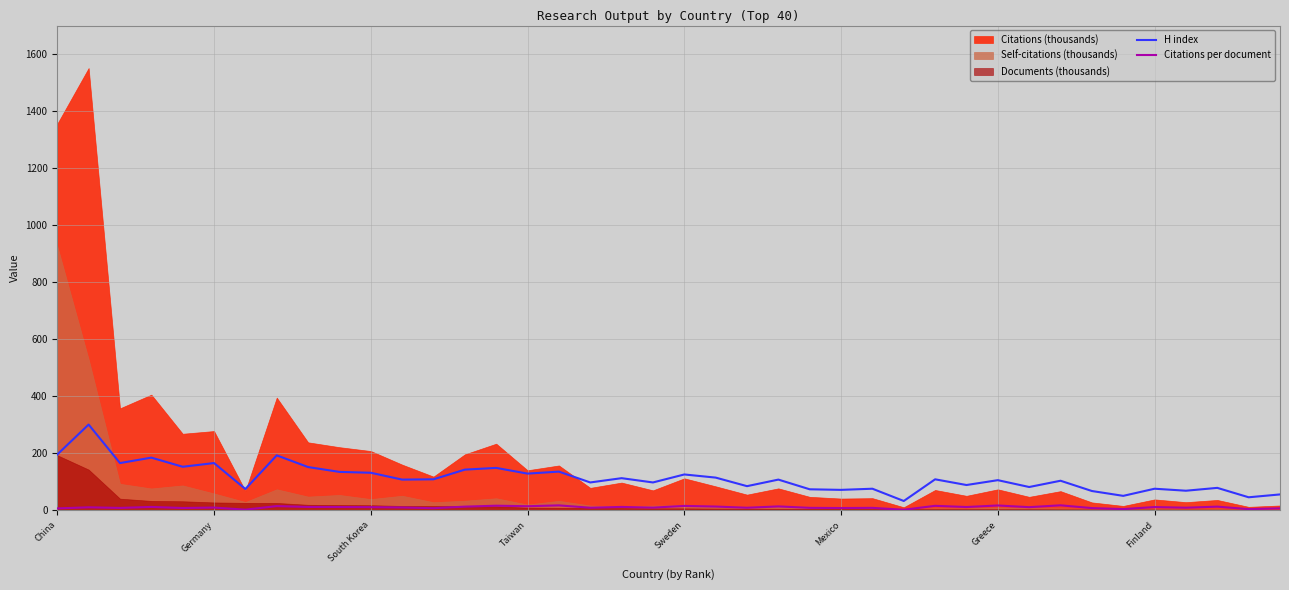

Where is Citations per document nearest to the value 10?

Germany